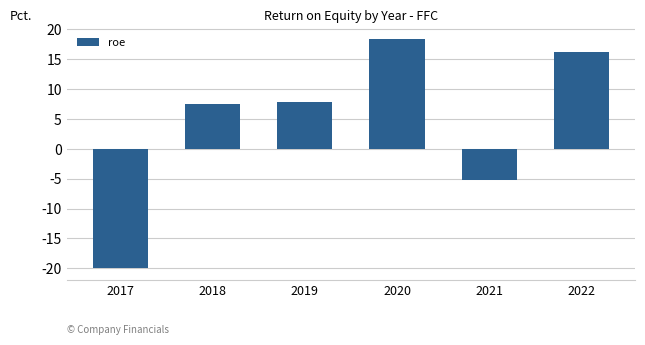

Is it true that the value at 2020 is 18.2?

True